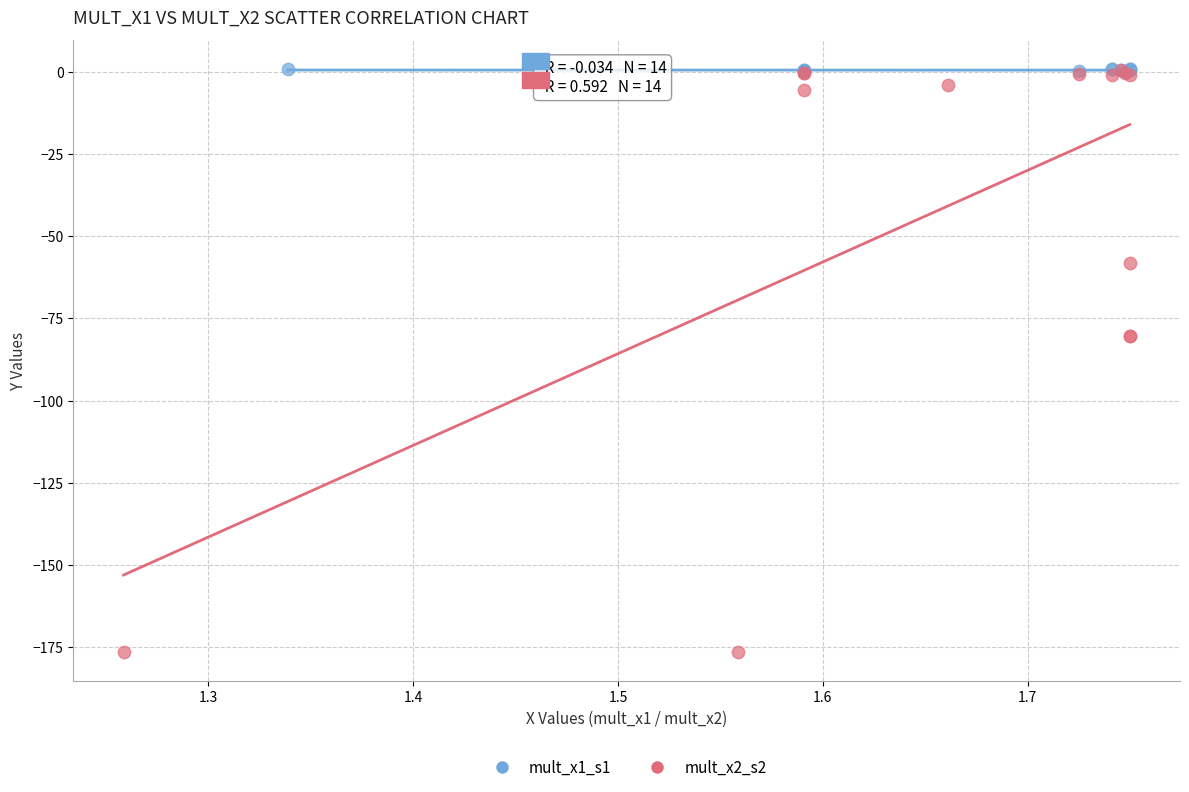

What are all the series names shown in the legend?

mult_x1_s1, mult_x2_s2